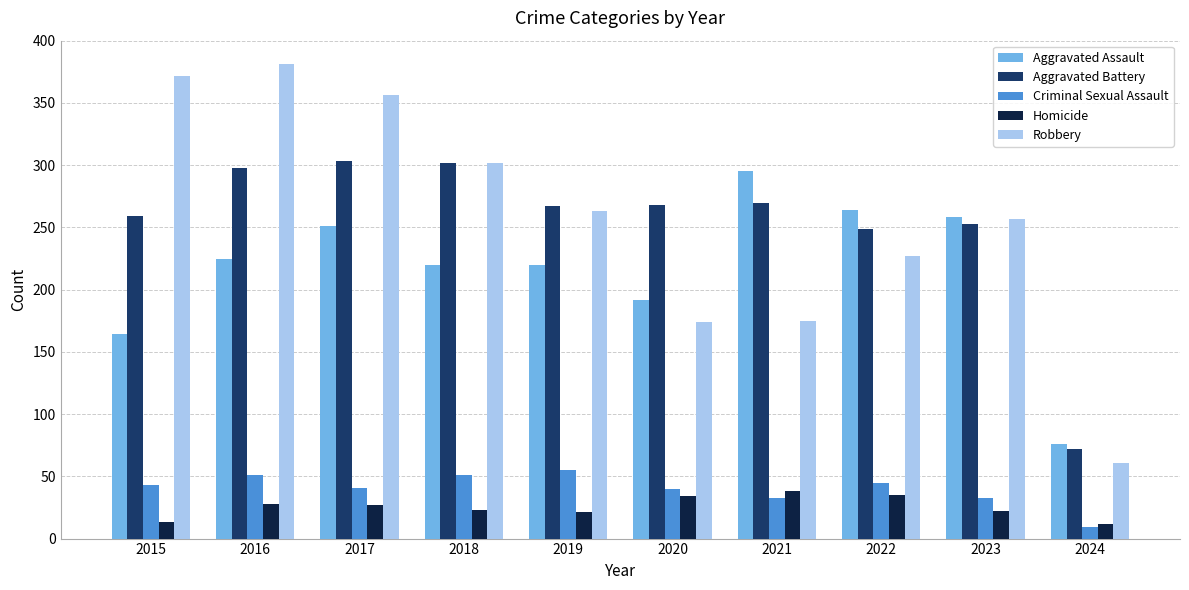

What is the value of the Aggravated Battery bar at the 6th from the left?

268